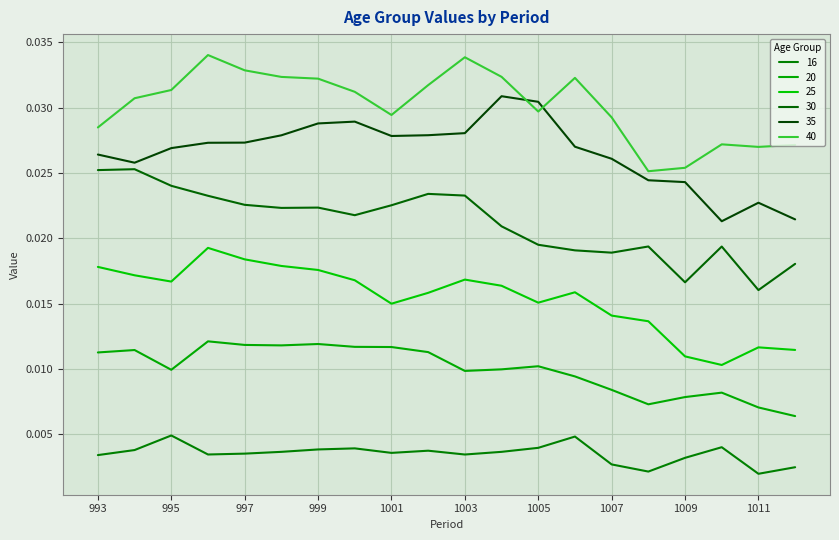

Which series has the largest range (max minus min)?

35